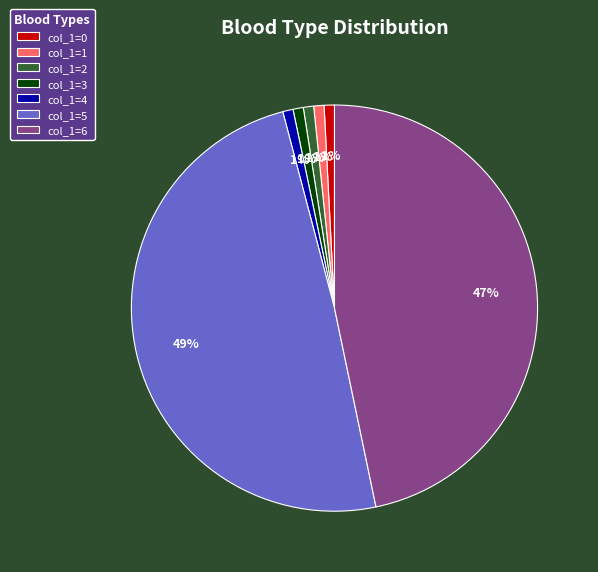

Is there a majority slice in this chart?

No